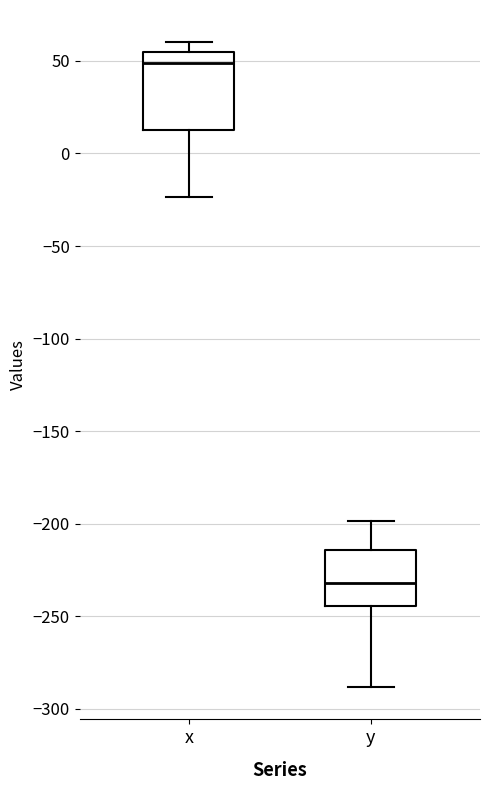

Which box has the lowest median line?

y